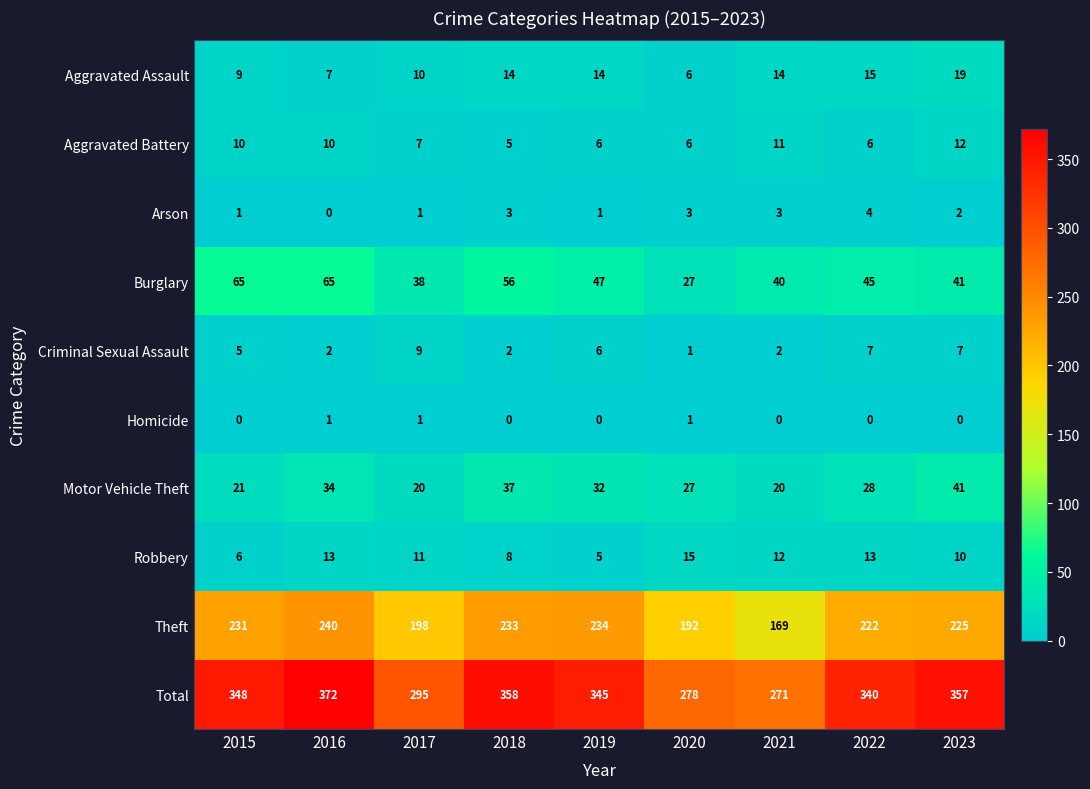

The value of Theft at 2016 is 335. True or false?

False